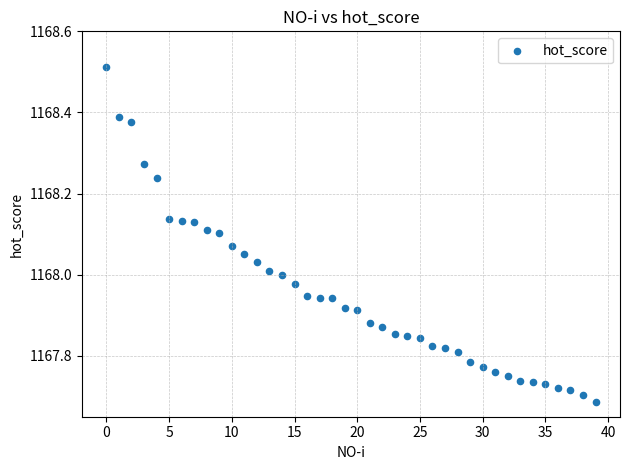

What is the range of Y values (max minus min)?

0.8